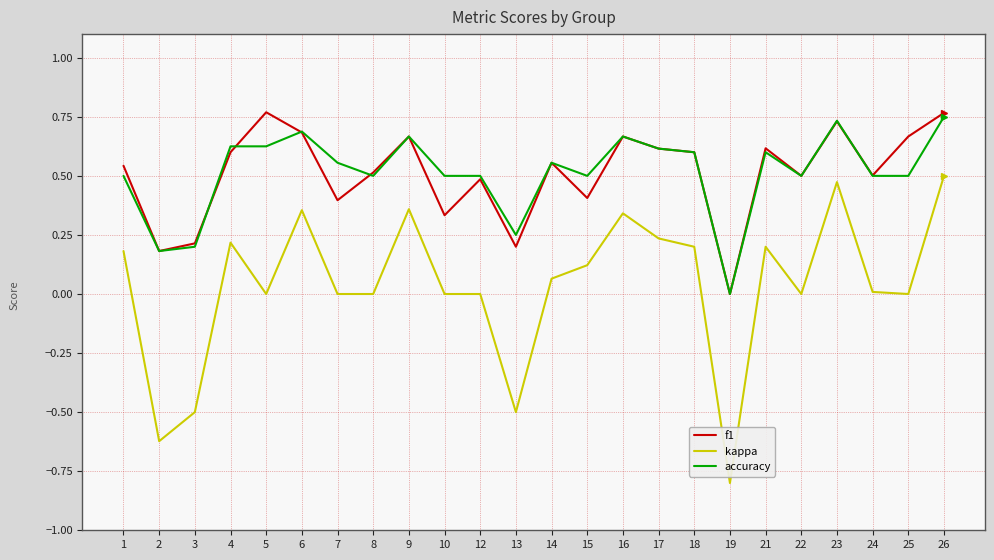

True or false: kappa and accuracy intersect in this chart.

False